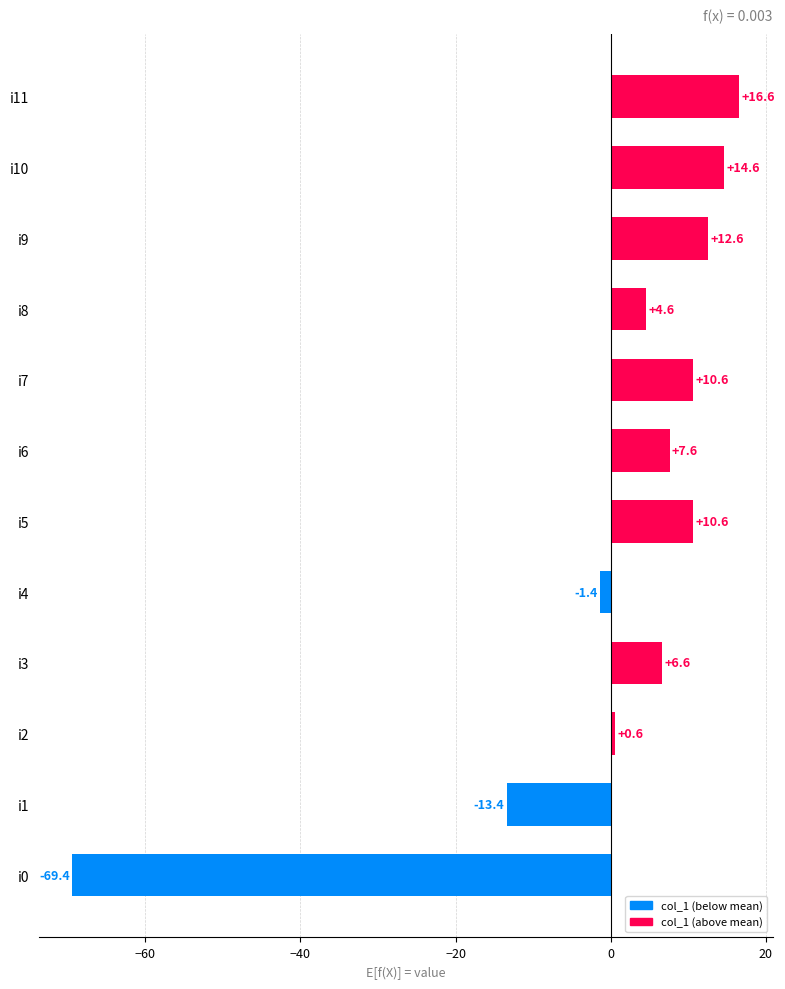

What value does the data have at i0?

-69.4